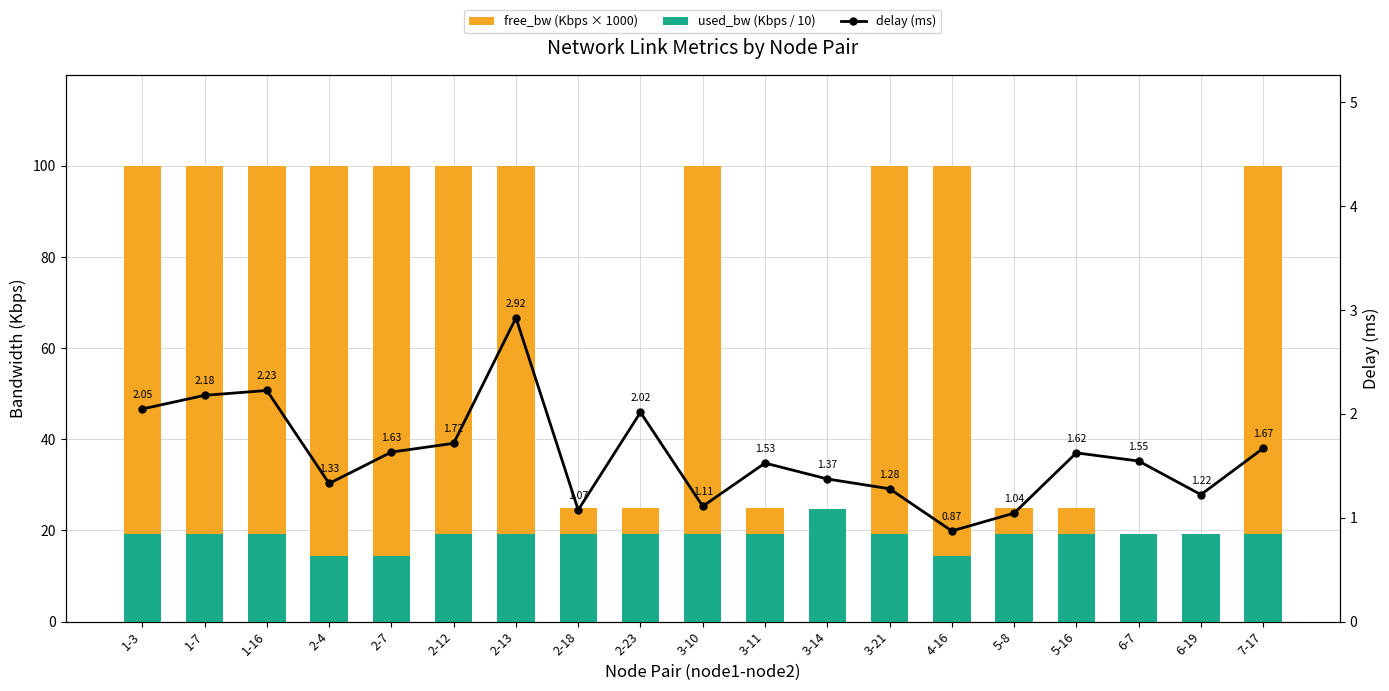

At which label does free_bw (Kbps × 1000) first exceed 99?

1-3